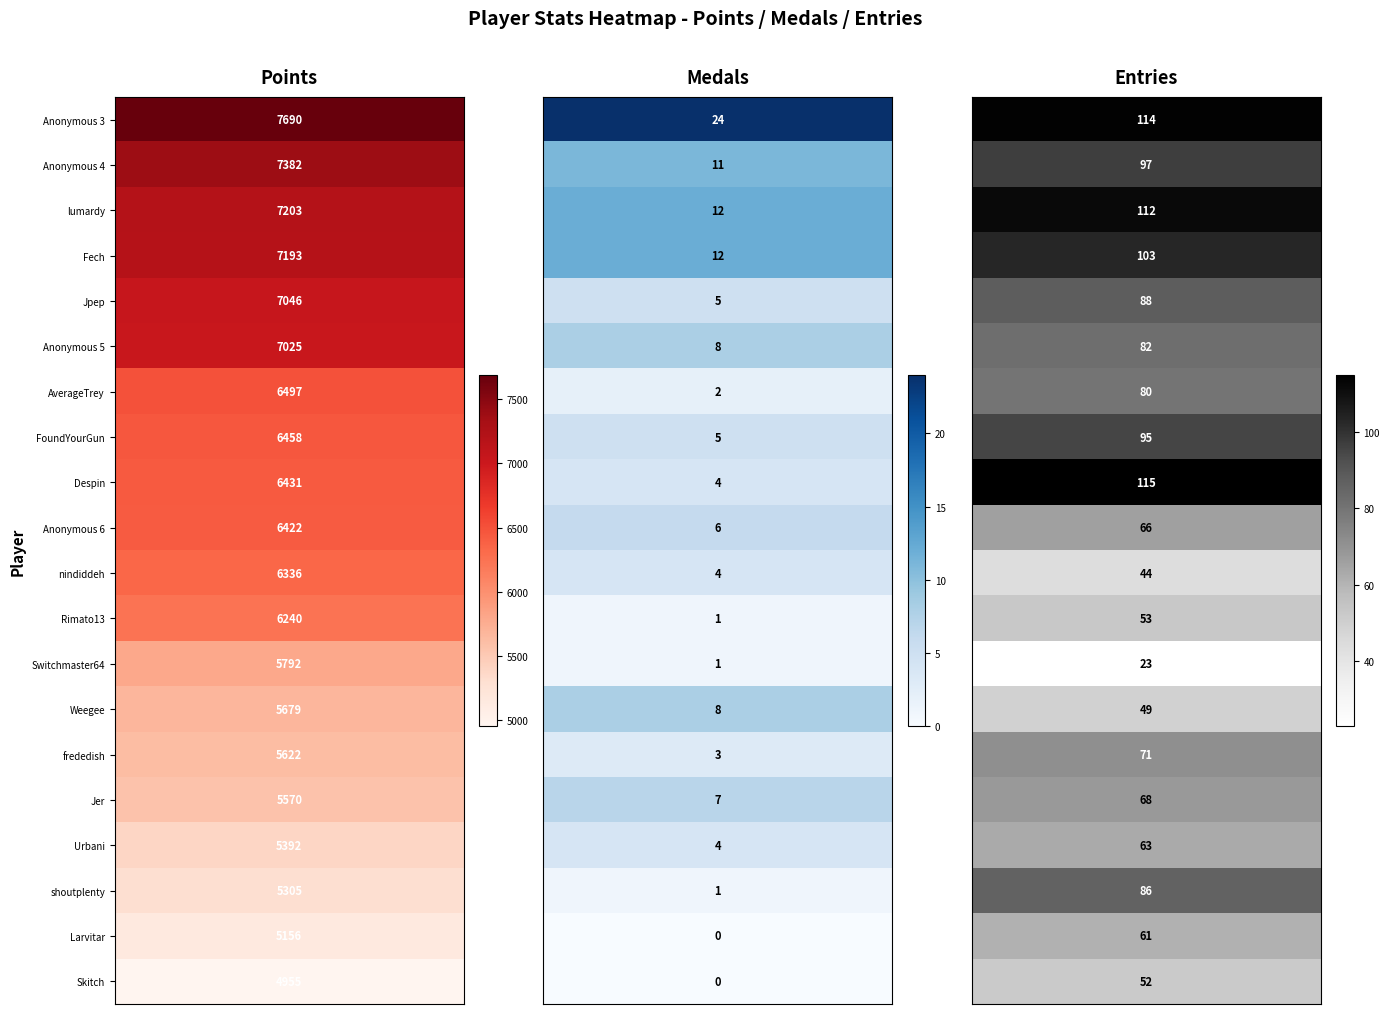

True or false: Medals has a value of 2 at AverageTrey.

True